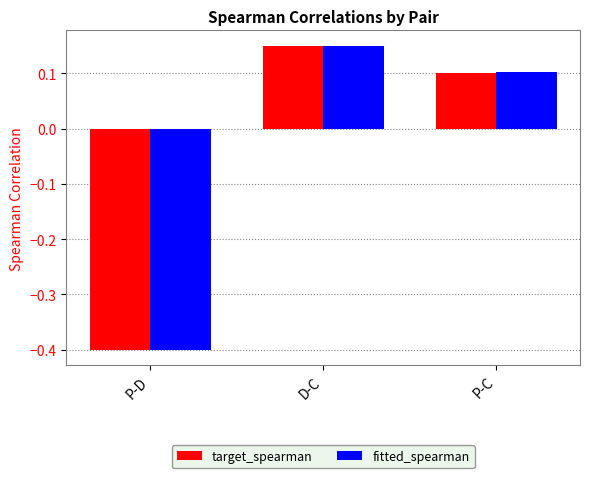

List the labels in order of target_spearman value, smallest first.

P-D, P-C, D-C